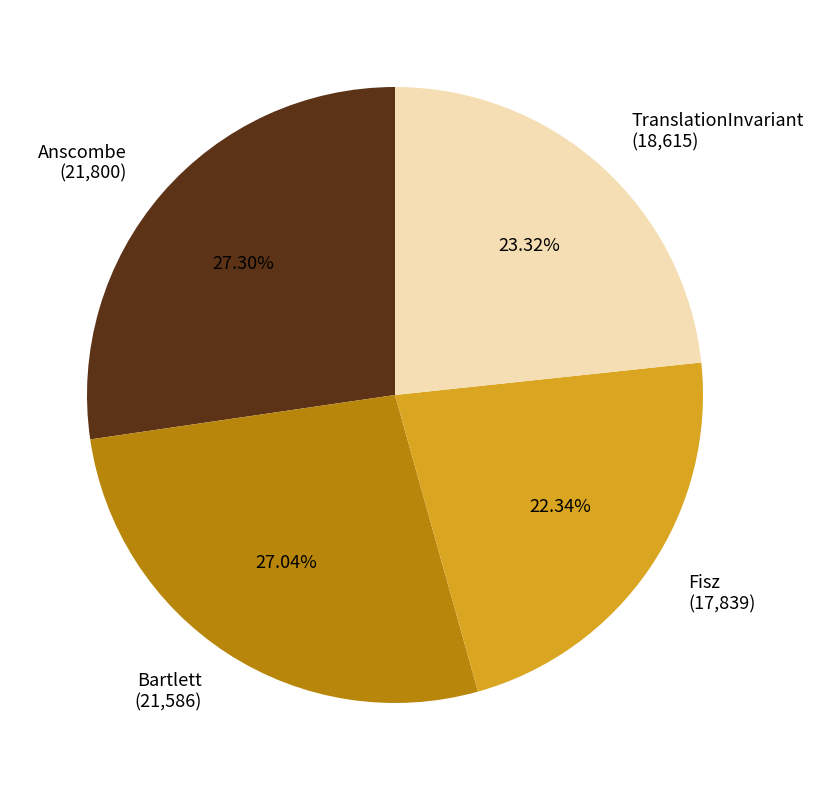

Which has a higher value, Anscombe (21,800) or TranslationInvariant (18,615)?

Anscombe (21,800)